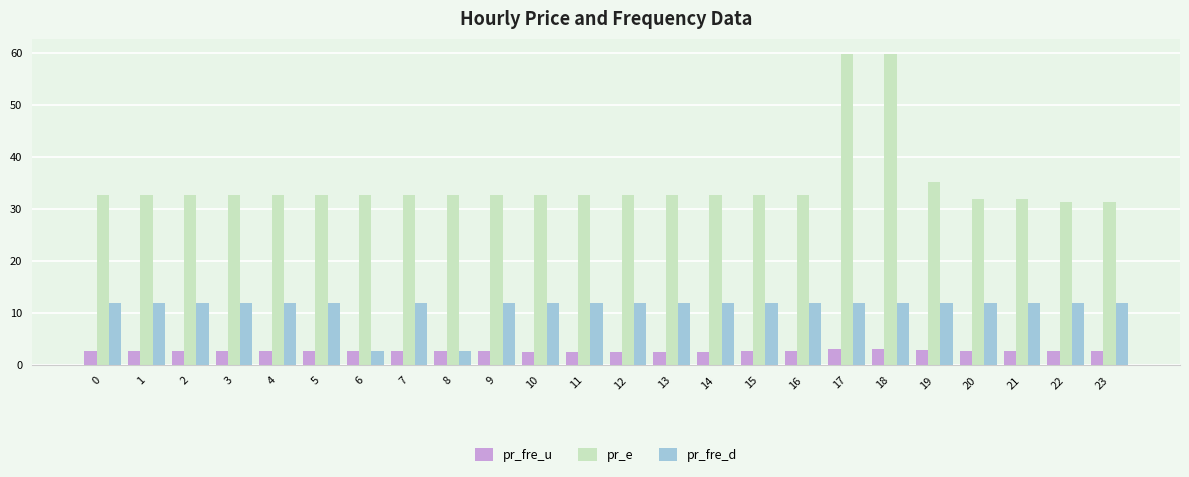

What is the approximate value of pr_fre_d at 1?

12.0